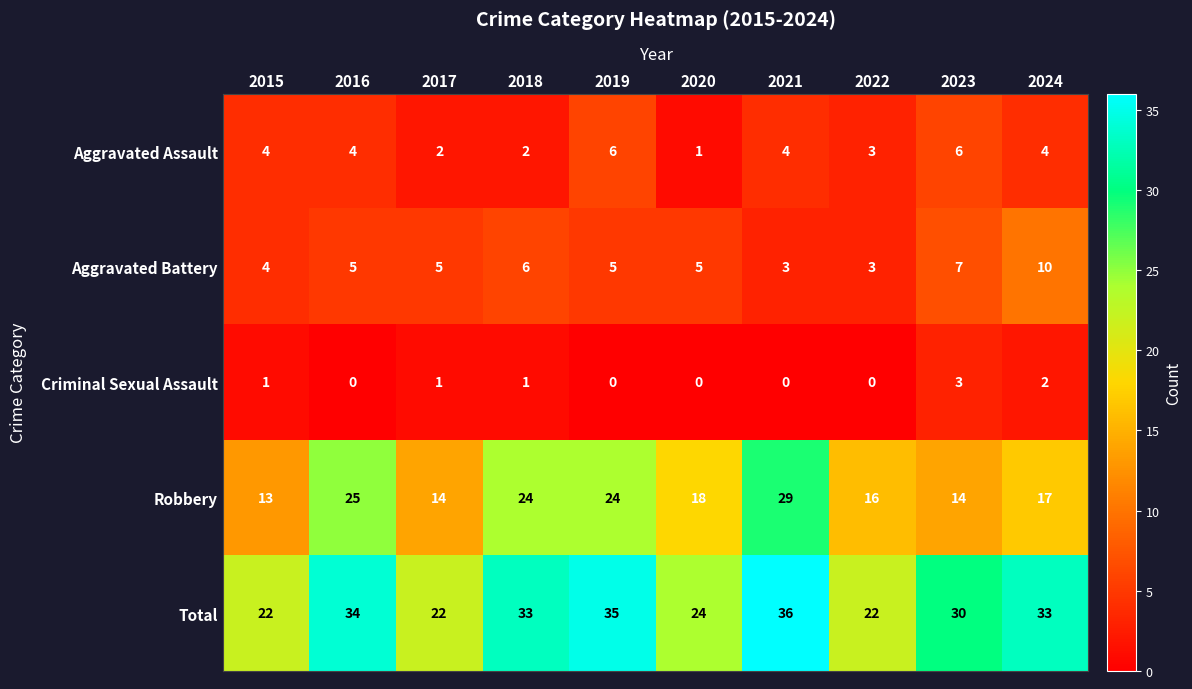

At 2016, list the series in order from smallest to largest.

Criminal Sexual Assault, Aggravated Assault, Aggravated Battery, Robbery, Total